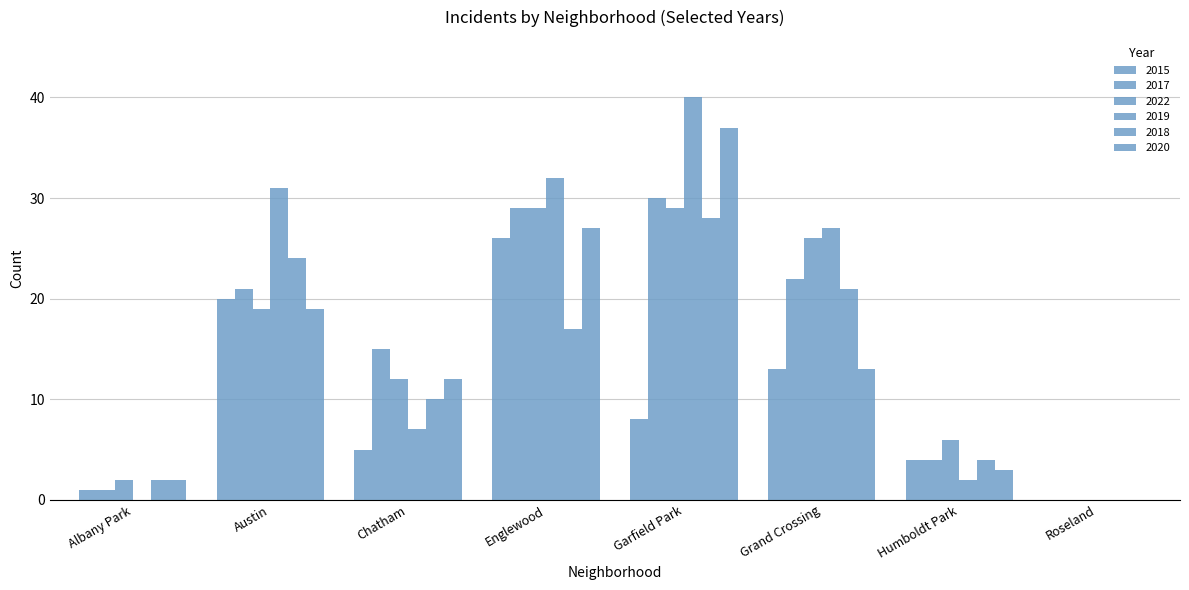

Which series has the widest spread of values?

2019